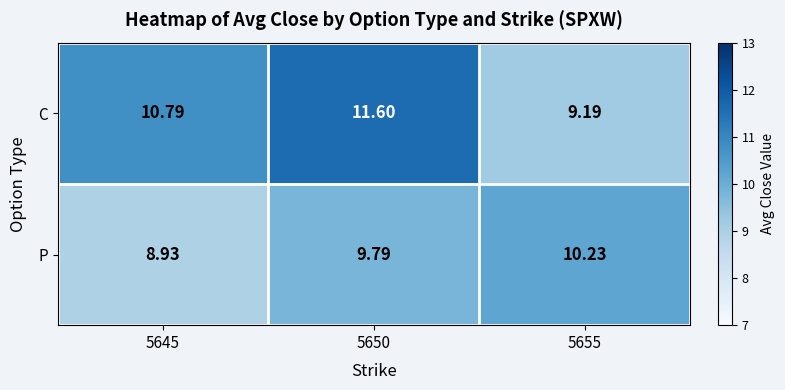

Is the value of C at 5650 greater than the value of P at 5650?

Yes